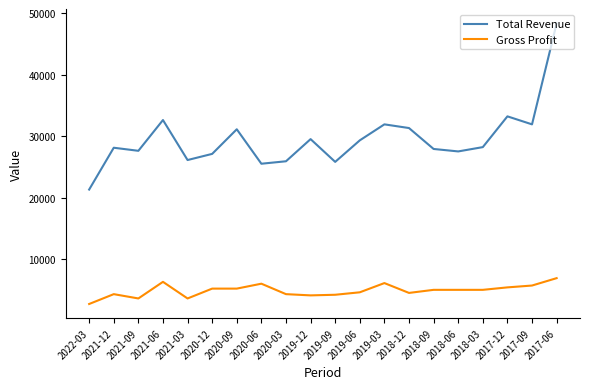

What are all the series names shown in the legend?

Total Revenue, Gross Profit